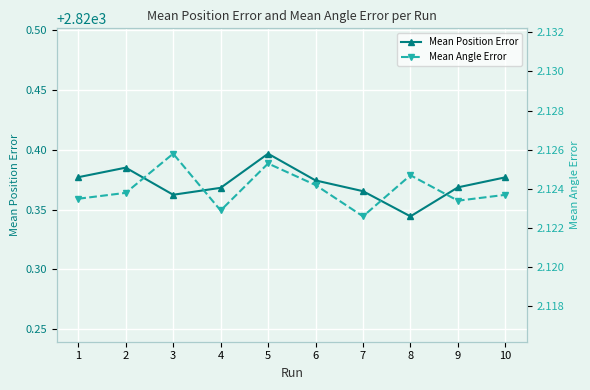

Which label corresponds to the smallest value in the chart?

7